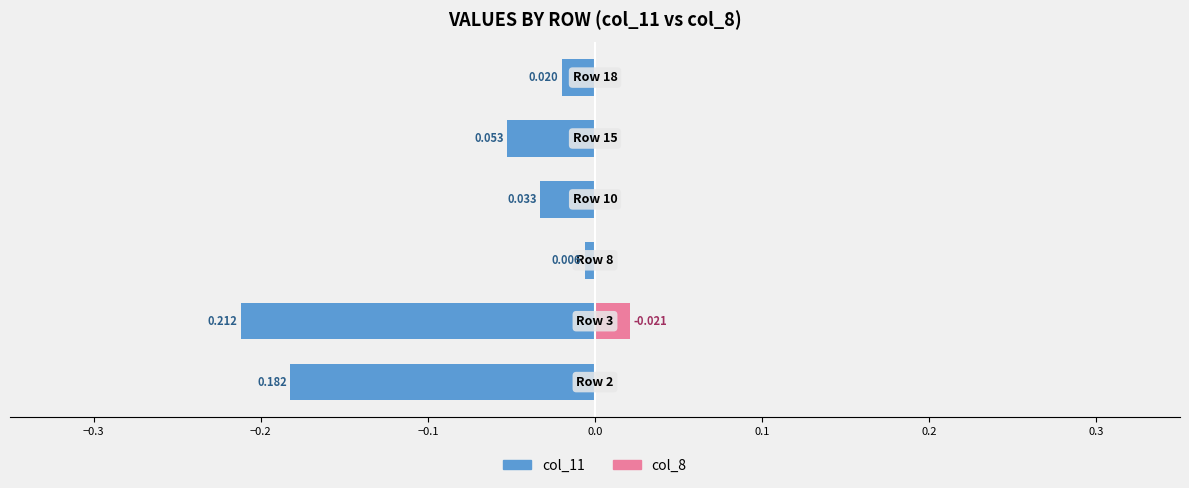

How many values in the col_8 series exceed 0?

1